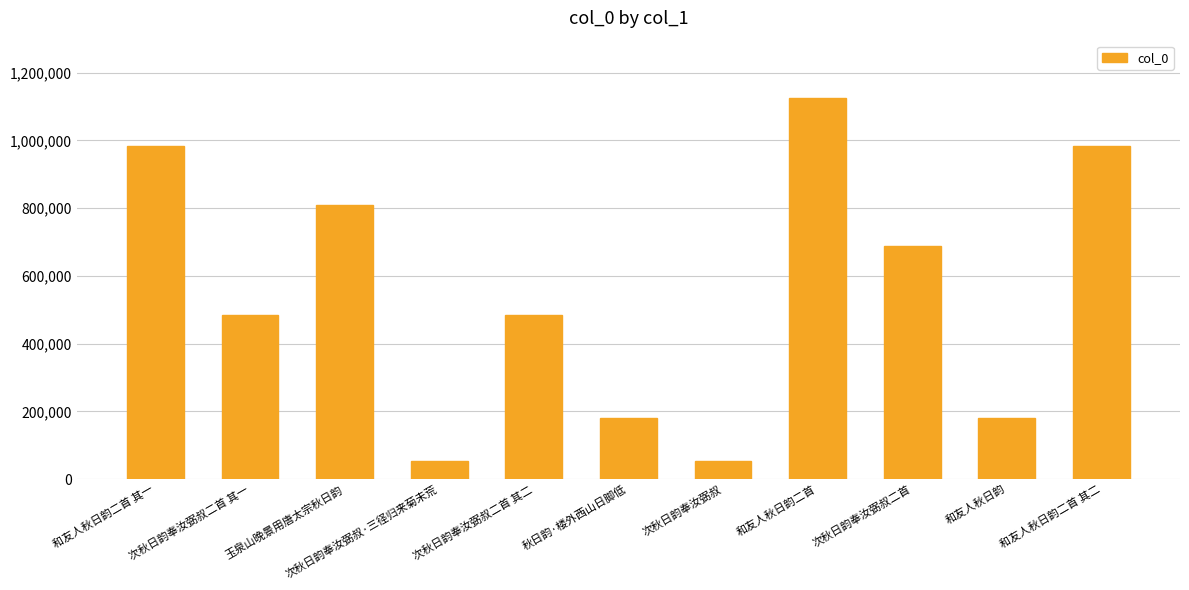

What is the sum of the values at 和友人秋日韵二首 其二 and 和友人秋日韵二首 其一?

1967027